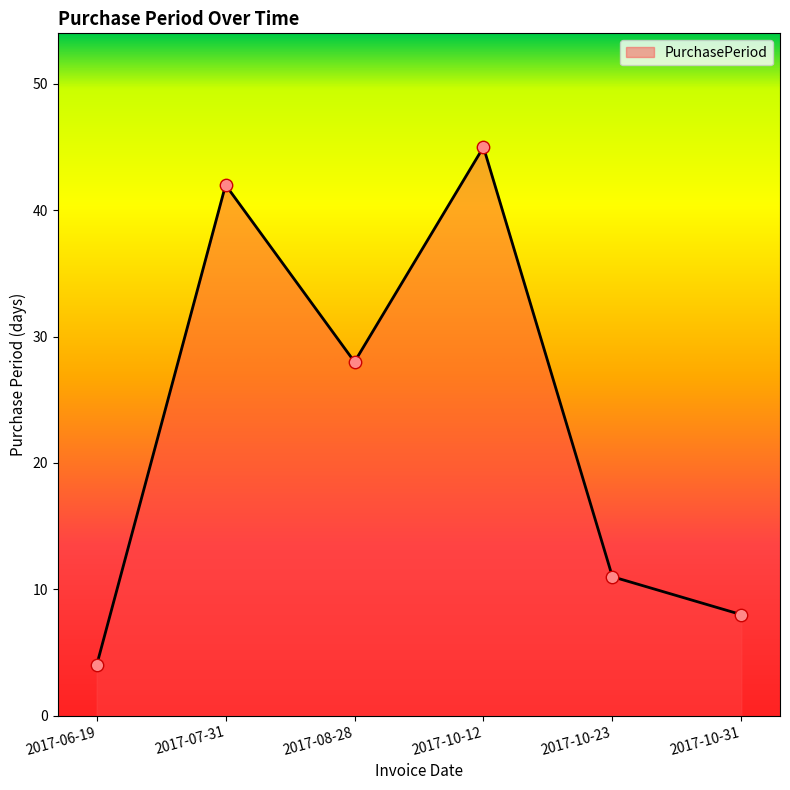

Approximately how many times larger is the value at 2017-10-31 compared to 2017-08-28?

0.3